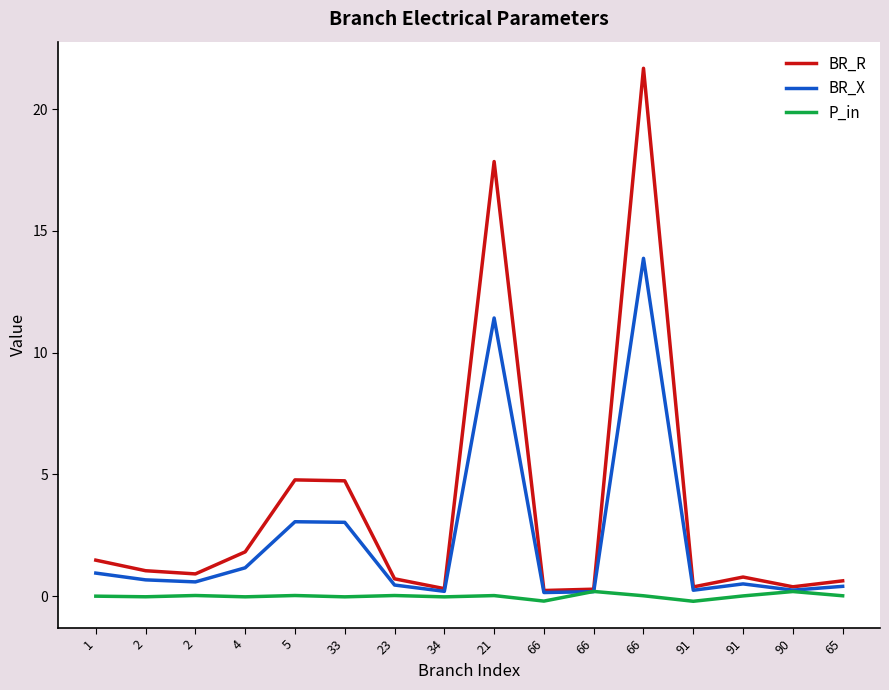

Reading left to right, list all the values displayed in this chart.

BR_R: 1.5	1.0	0.9	1.8	4.8	4.7	0.7	0.3	17.9	0.2	0.3	21.7	0.4	0.8	0.4	0.6
BR_X: 0.9	0.7	0.6	1.2	3.1	3.0	0.5	0.2	11.4	0.1	0.2	13.9	0.2	0.5	0.2	0.4
P_in: -0.0	-0.0	0.0	-0.0	0.0	-0.0	0.0	-0.0	0.0	-0.2	0.2	0.0	-0.2	0.0	0.2	0.0